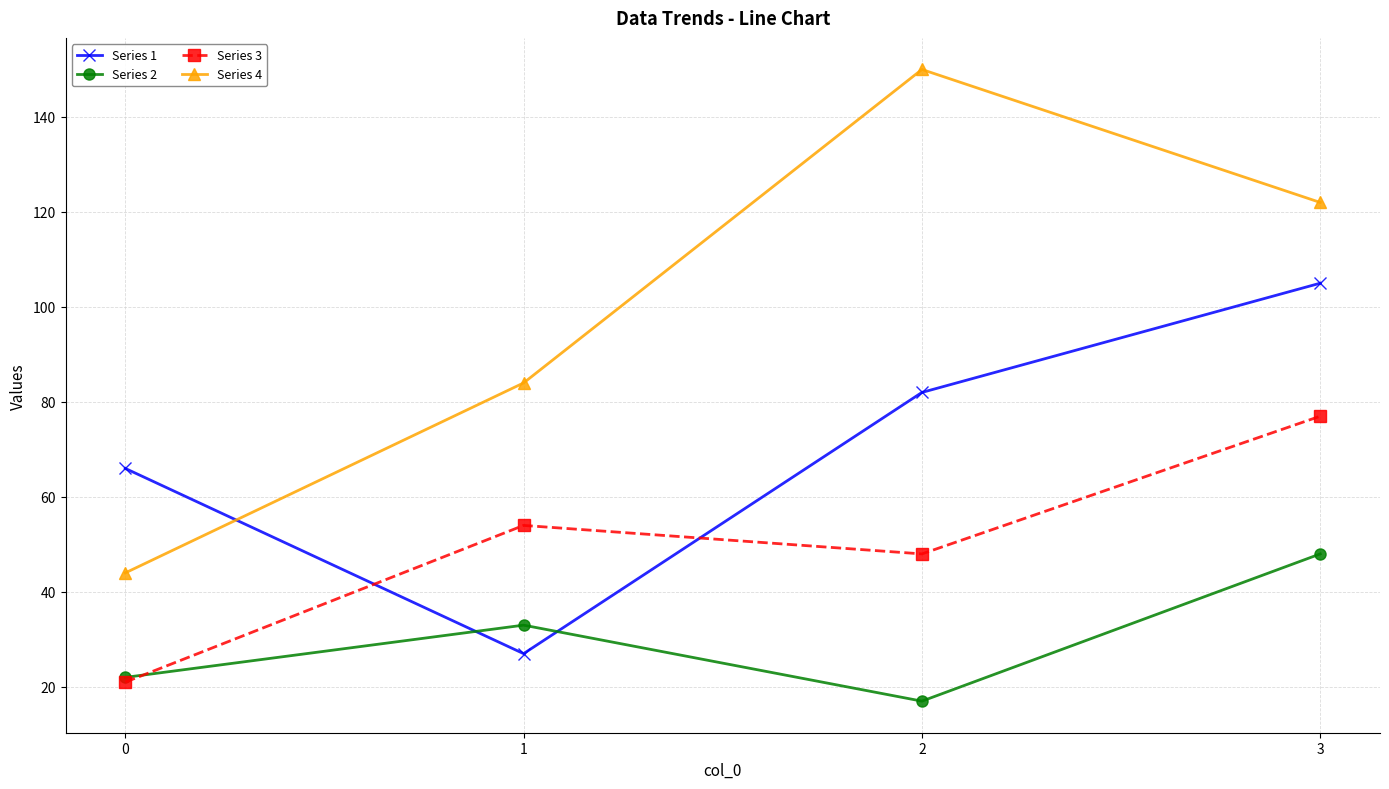

The value of Series 1 at 3 is 105. True or false?

True